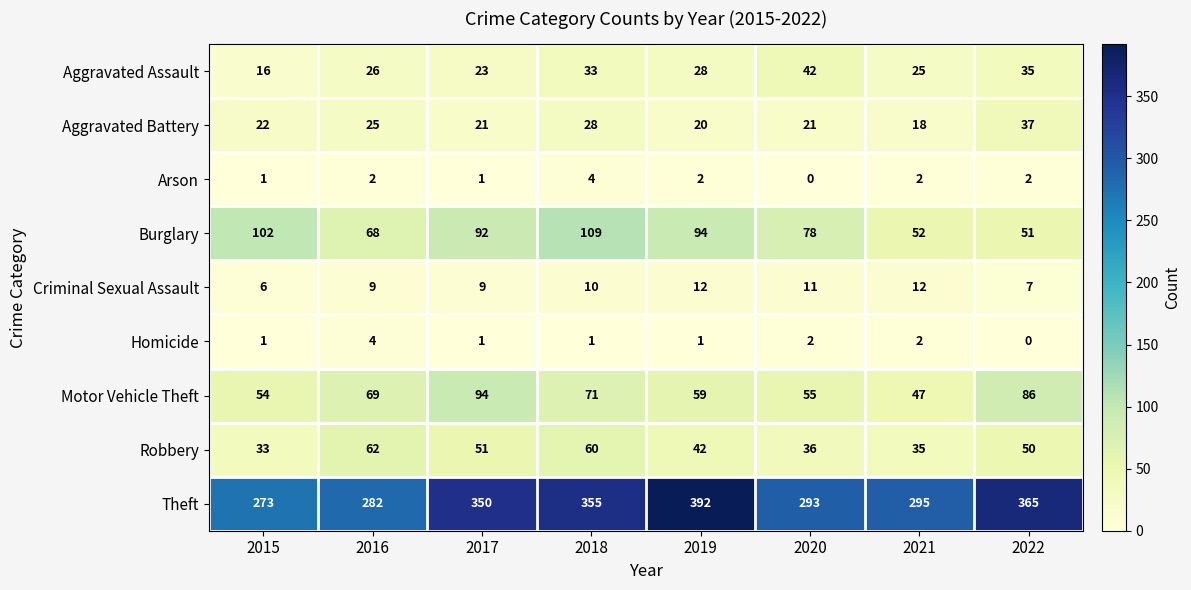

Rank the categories by Aggravated Assault value from lowest to highest.

2015, 2017, 2021, 2016, 2019, 2018, 2022, 2020